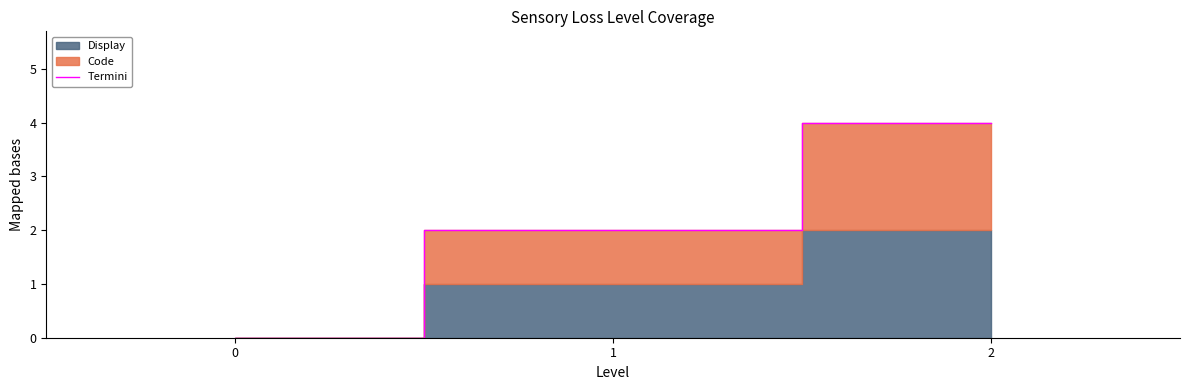

What is the value of the 3rd point from the left?

4